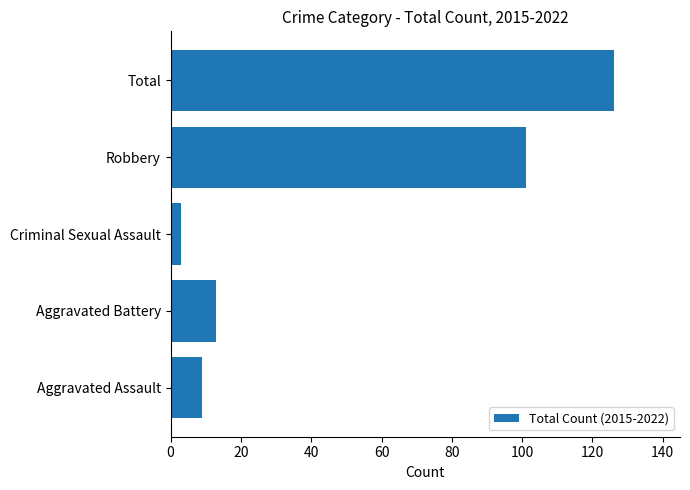

What is the difference between the maximum and minimum values?

123